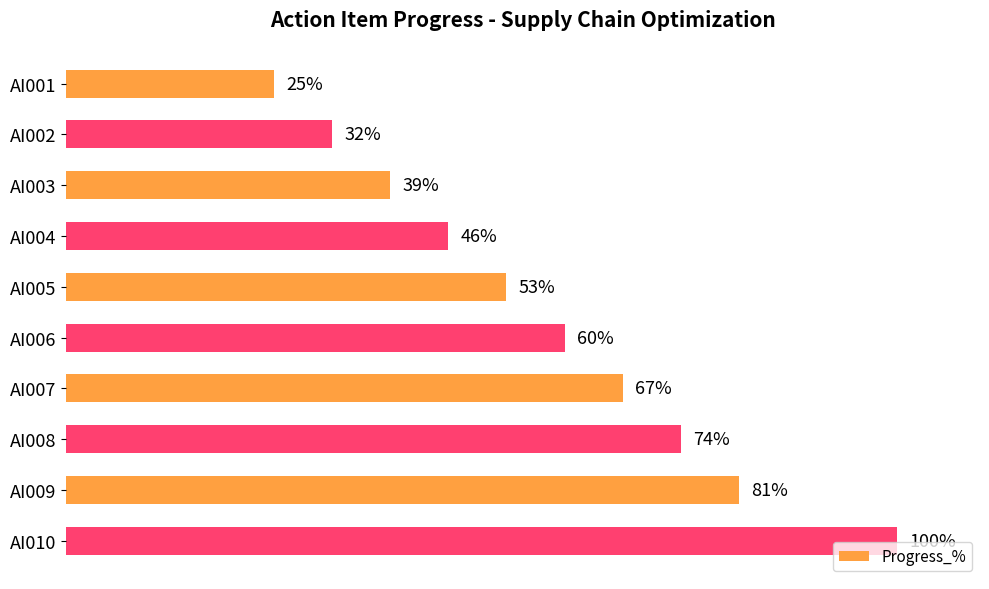

Between AI010 and AI005, which is larger?

AI010